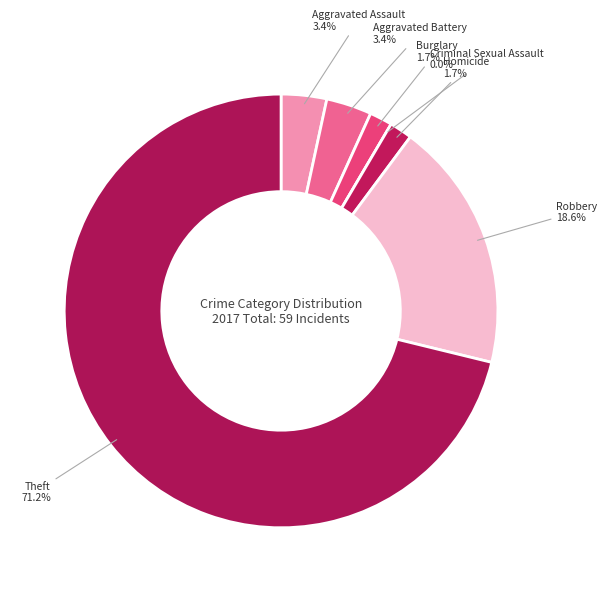

Which has a higher value, Theft or Criminal Sexual Assault?

Theft